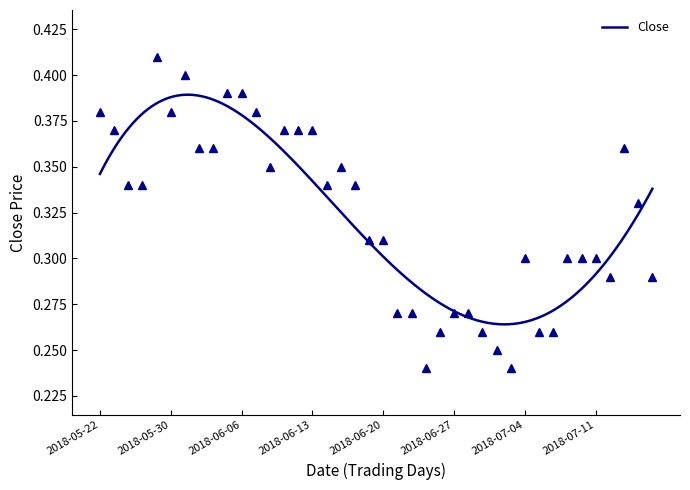

At which category does the chart reach its peak across all series?

2018-05-28